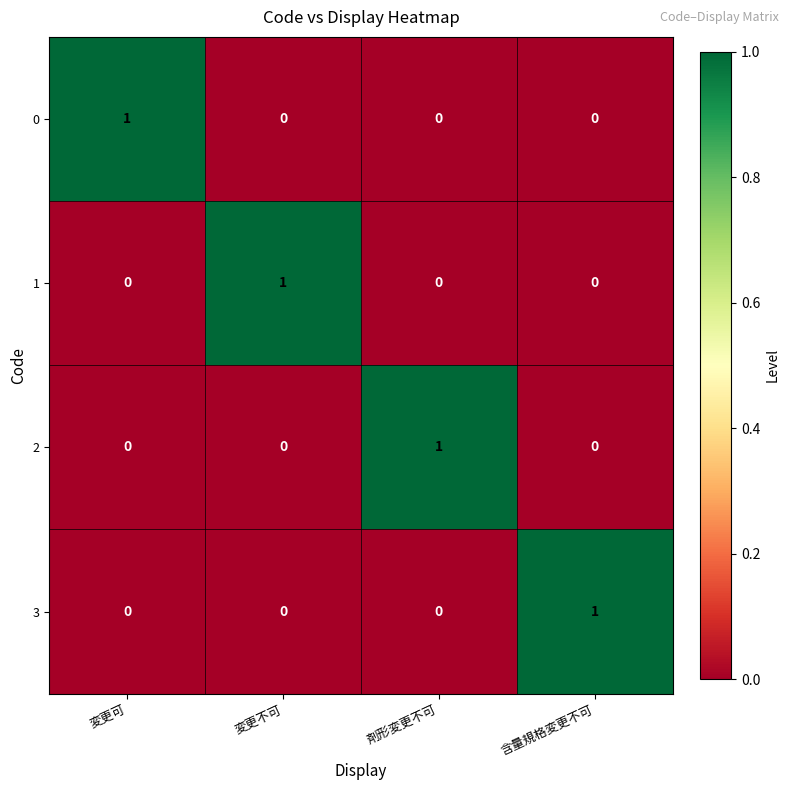

At how many categories does at least one series exceed 0?

4